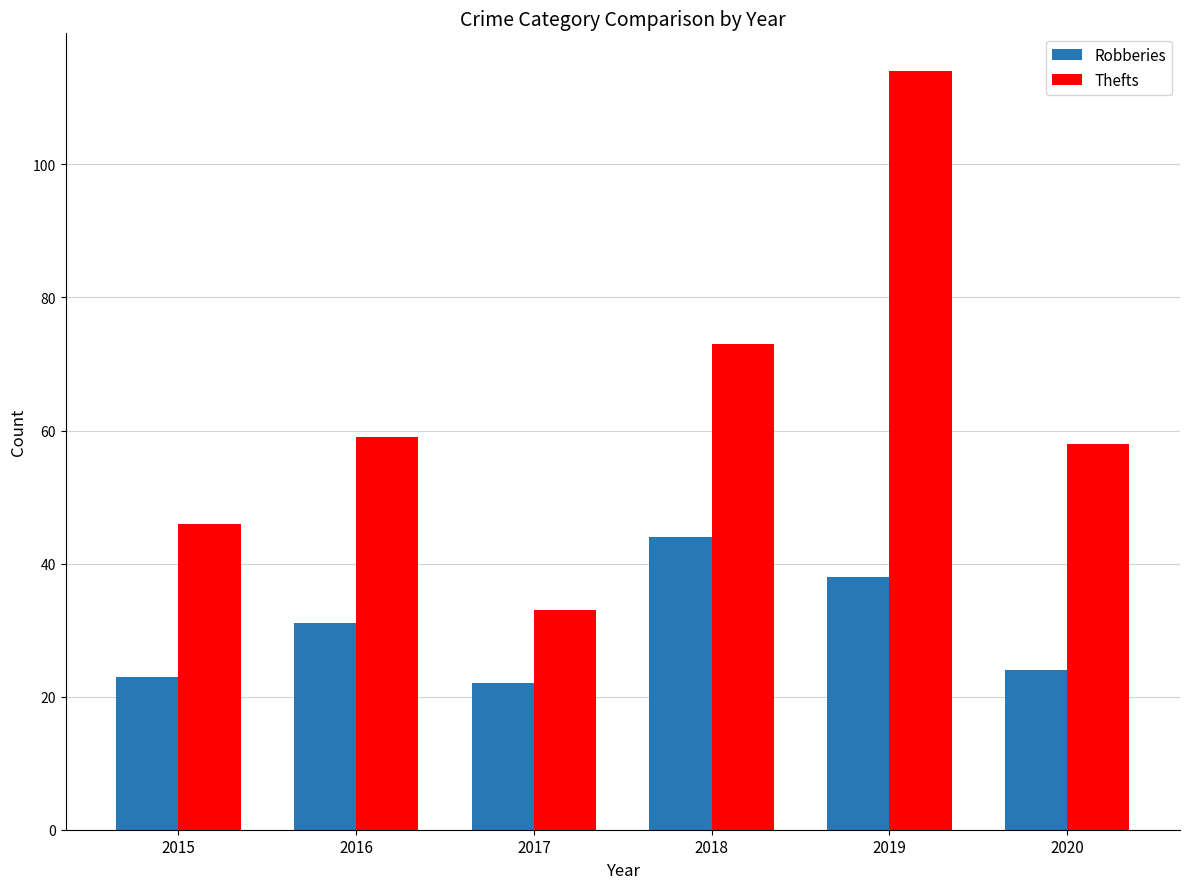

True or false: Thefts has a value of 114 at 2019.

True